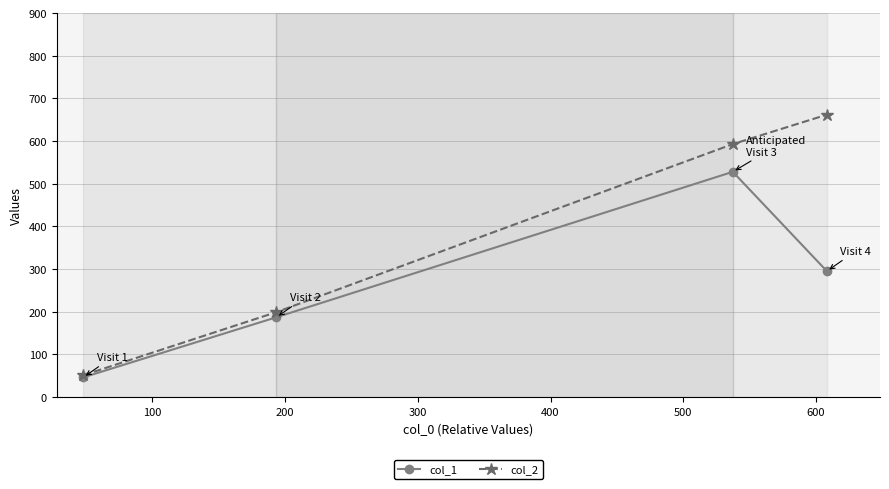

Rank the series by their maximum value, from highest to lowest.

col_2, col_1